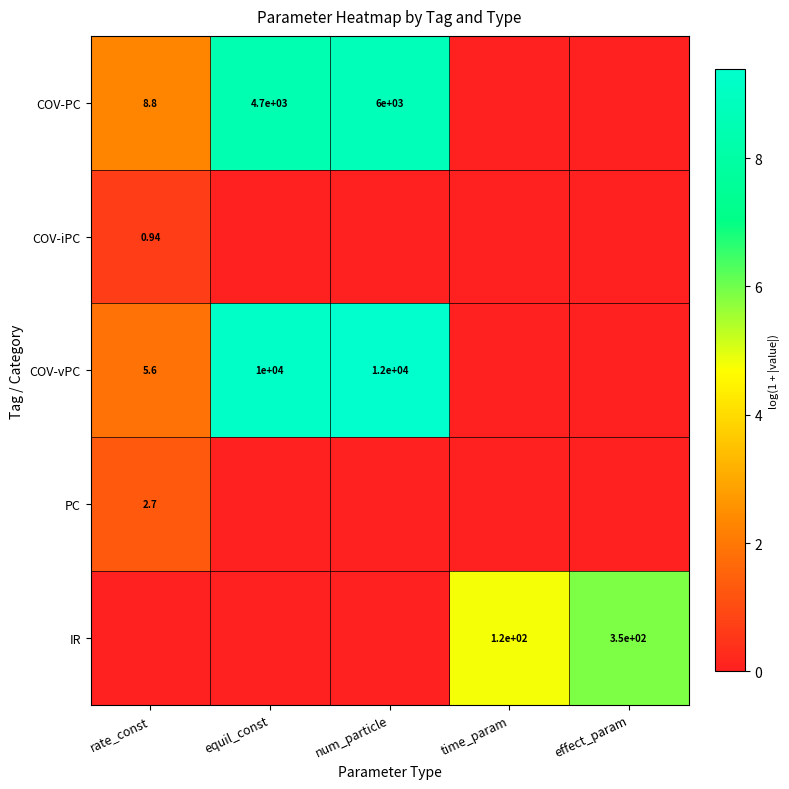

Is the value of COV-PC at num_particle greater than the value of COV-vPC at num_particle?

No